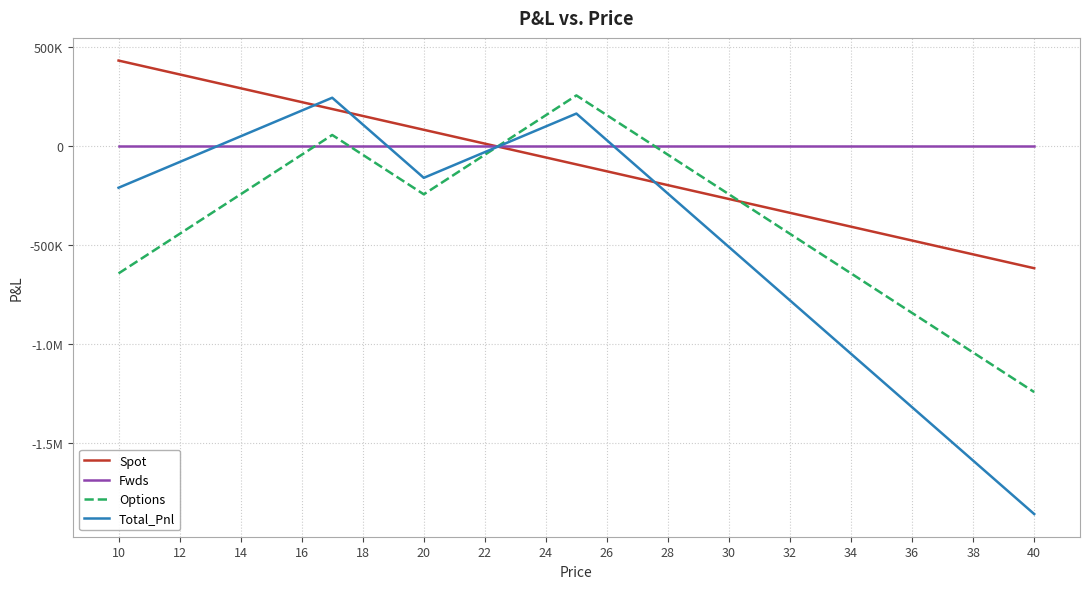

Does the chart display data point markers on the line(s)?

No